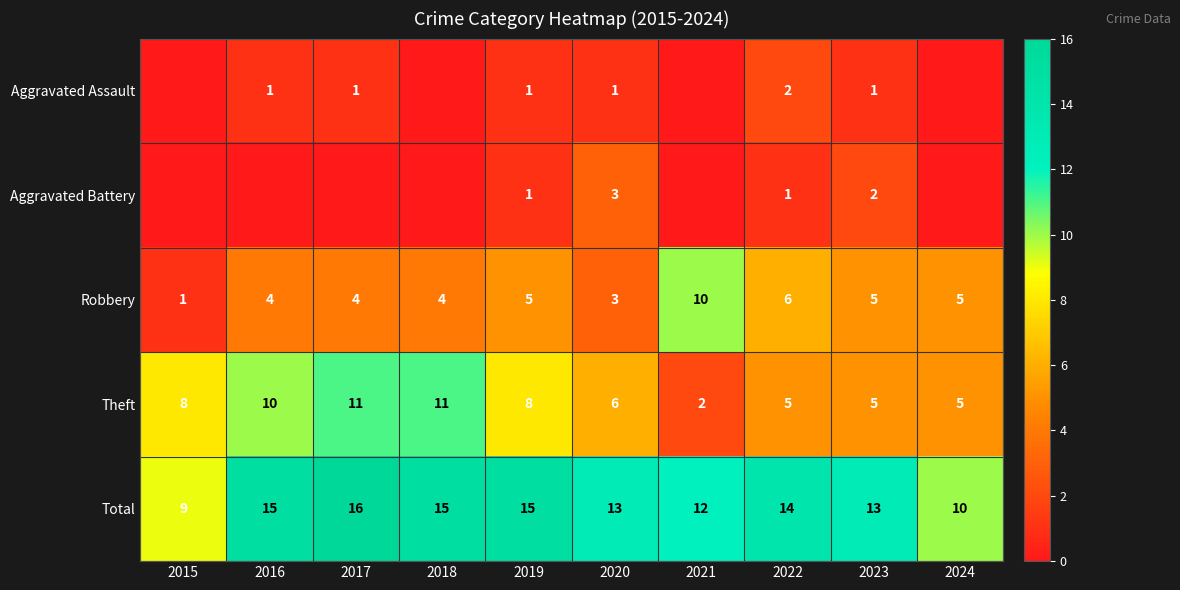

At which label does Robbery reach its peak?

2021